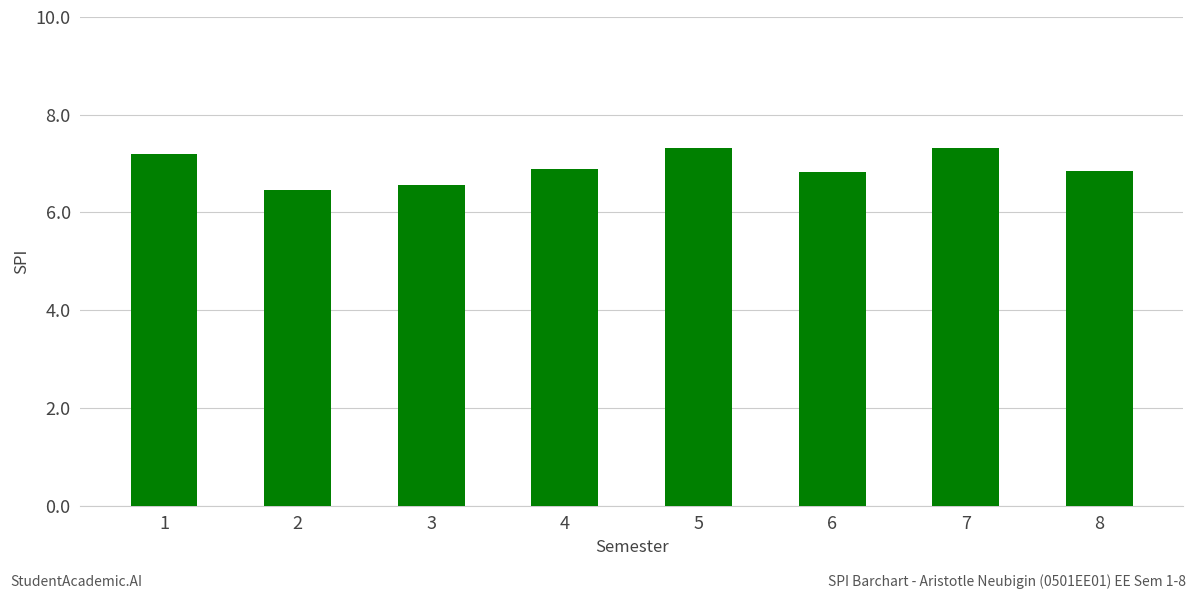

True or false: the data shows 9.9 at 2.

False